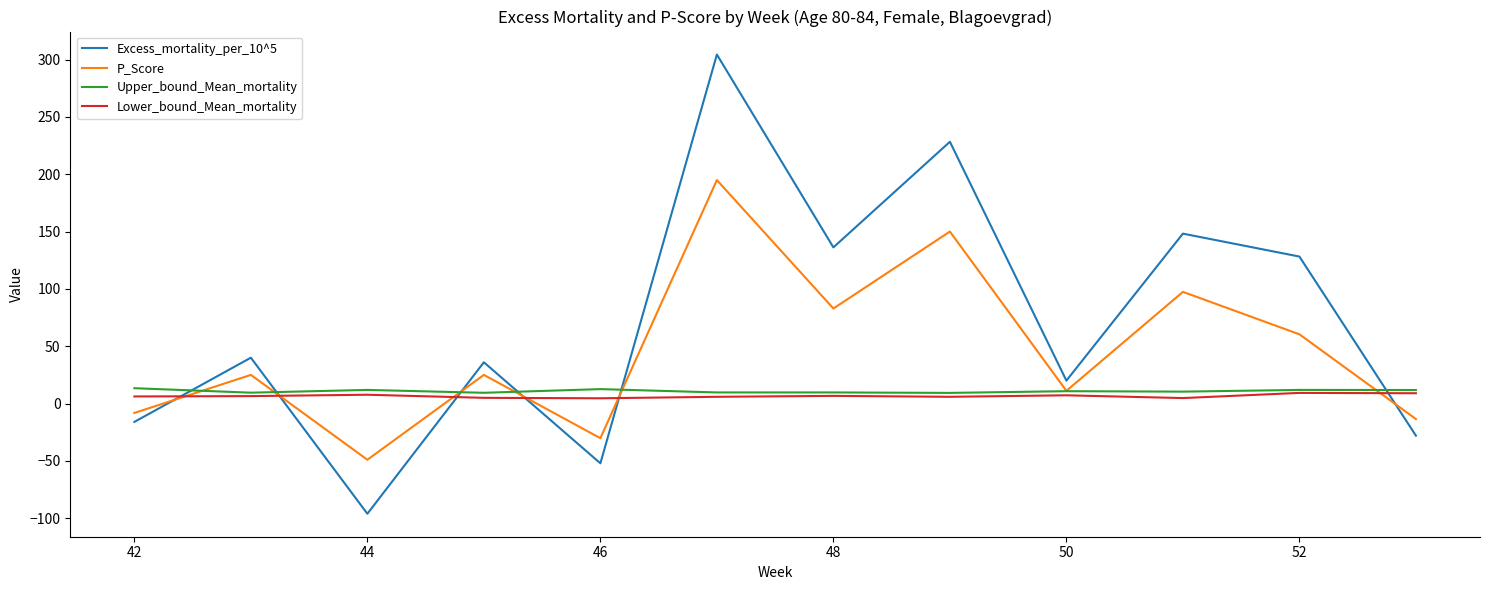

In P_Score, how many points are higher than both neighbors (excluding endpoints)?

5